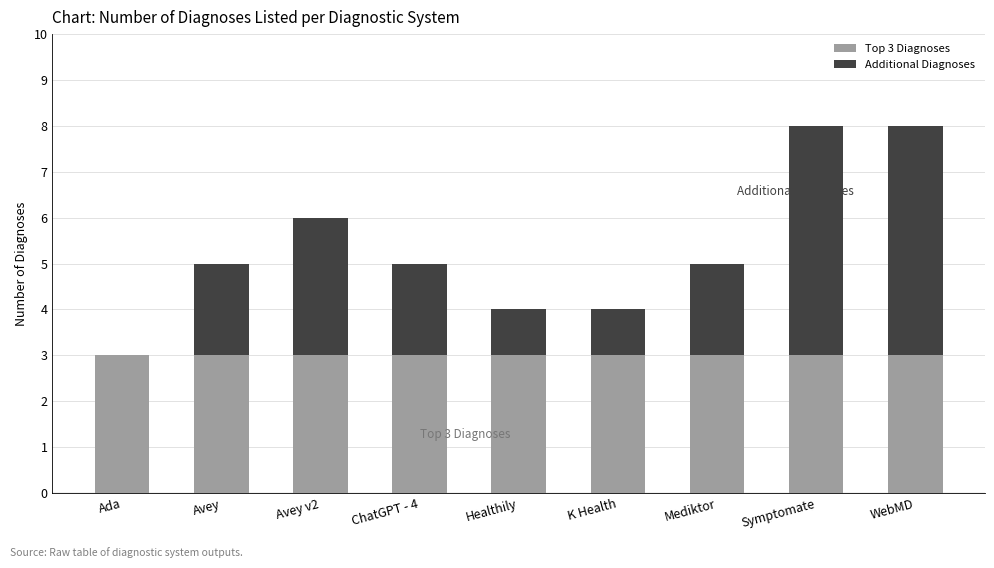

Is it true that Top 3 Diagnoses equals 4 at Avey v2?

False